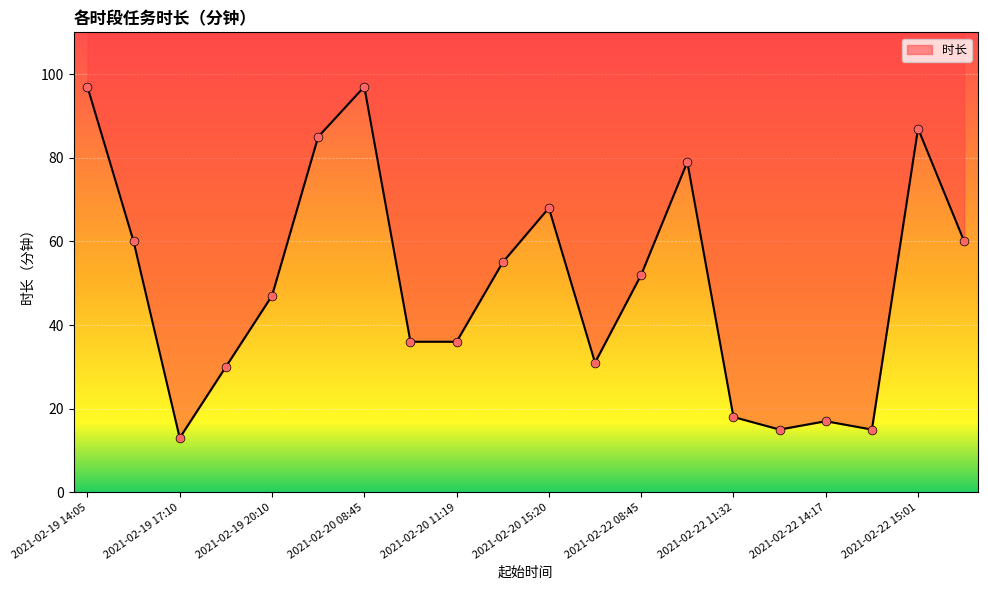

What is the change in value from 2021-02-20 11:19 to 2021-02-22 11:32?

-18